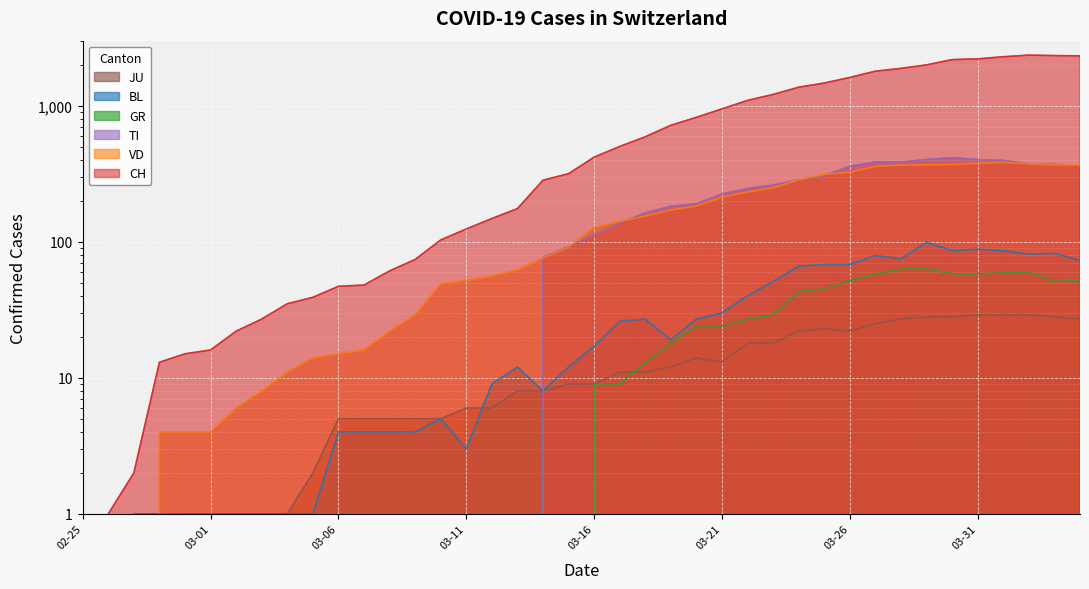

What position from the left is 2020-03-20?

25